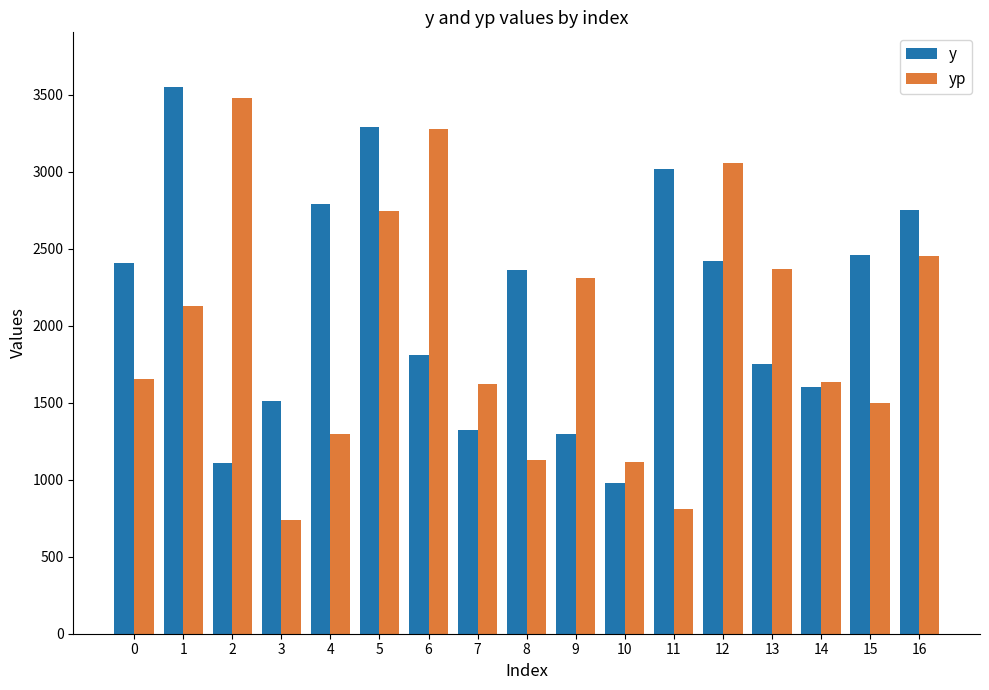

Which series has the largest range (max minus min)?

yp